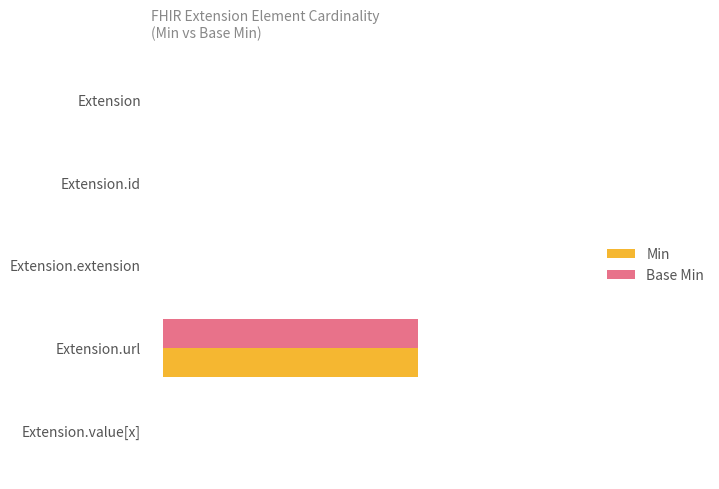

What are all the series names shown in the legend?

Min, Base Min